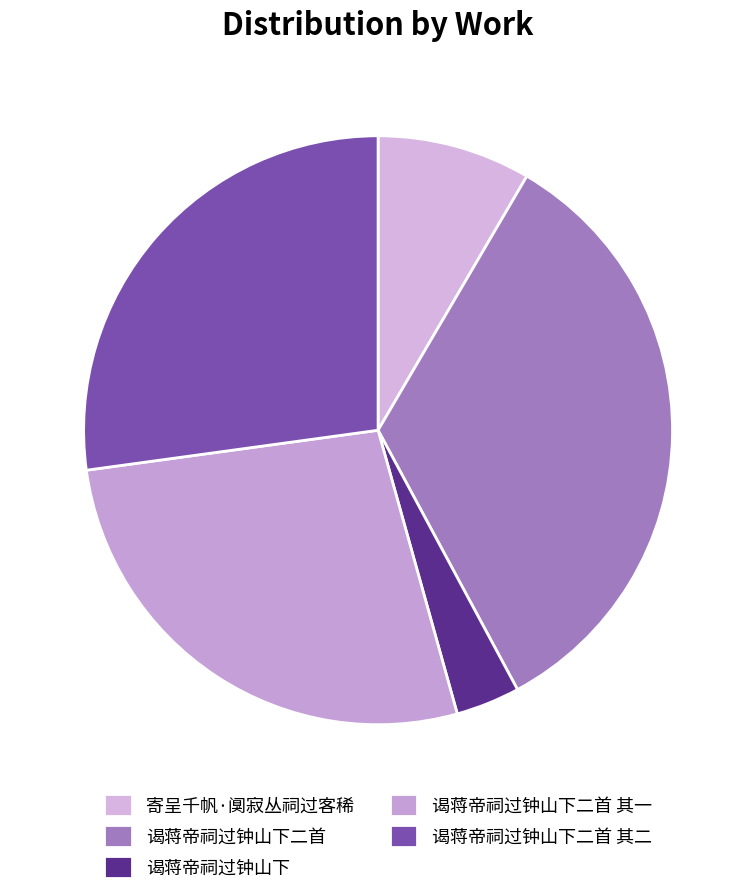

How many segments does this pie chart have?

5